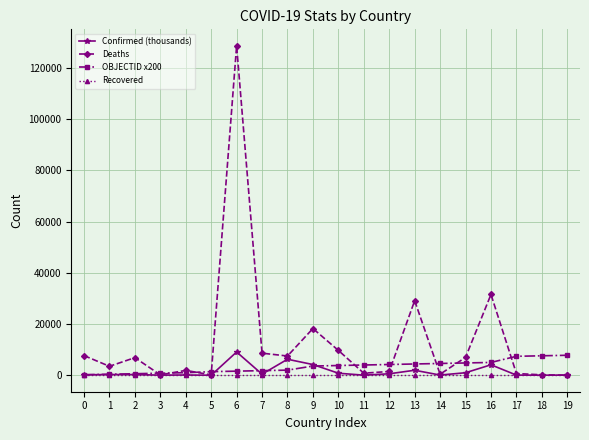

Which series has the largest total across all categories?

Deaths